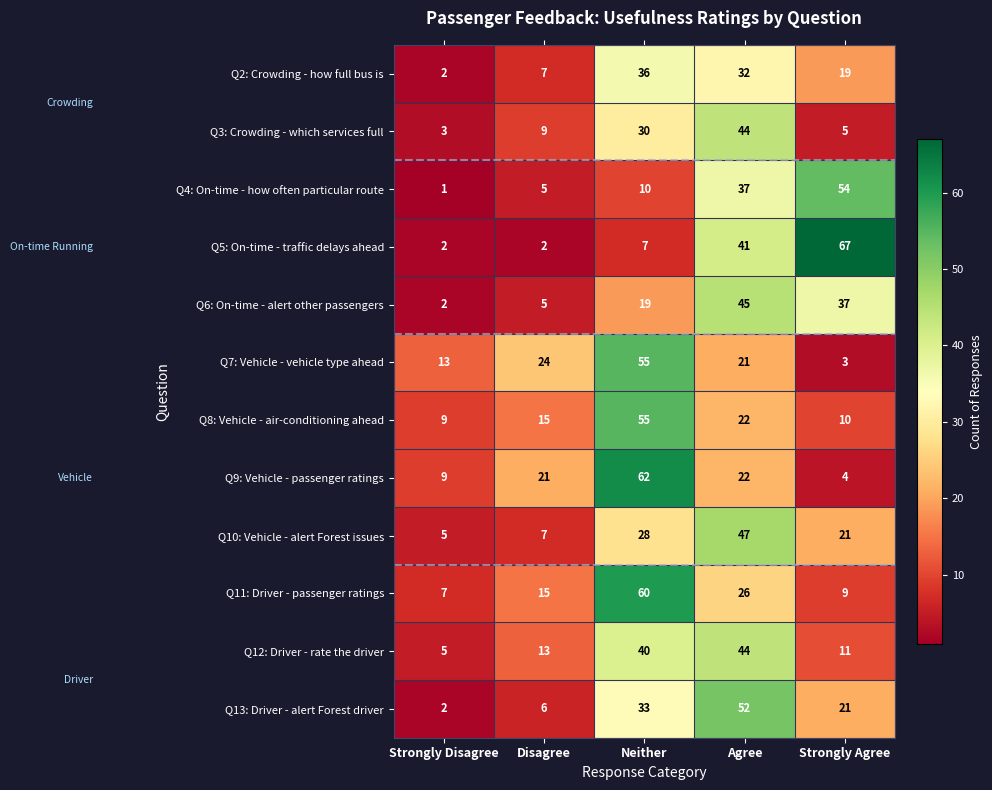

What is the difference between the second highest and minimum values in the Q4: On-time - how often particular route series?

36